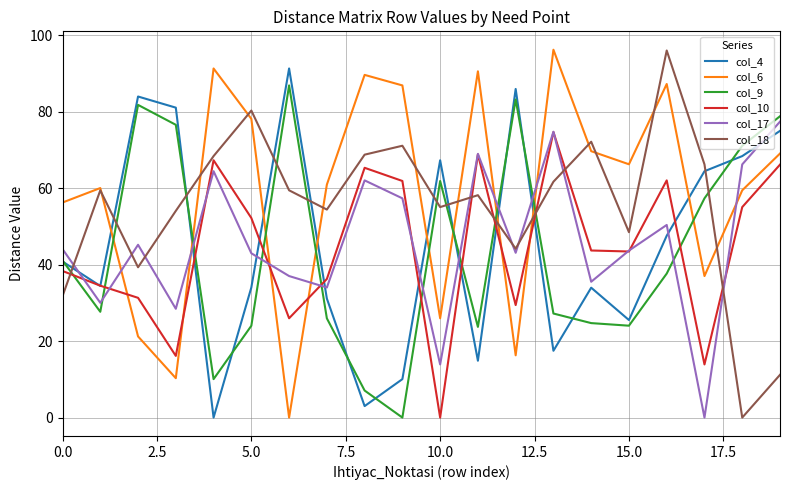

True or false: col_9 and col_10 intersect in this chart.

True